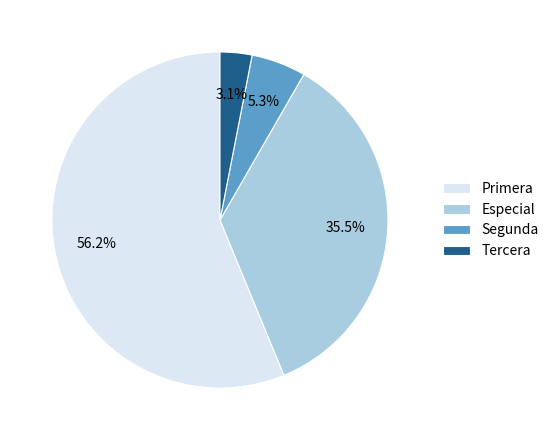

How many segments does this pie chart have?

4